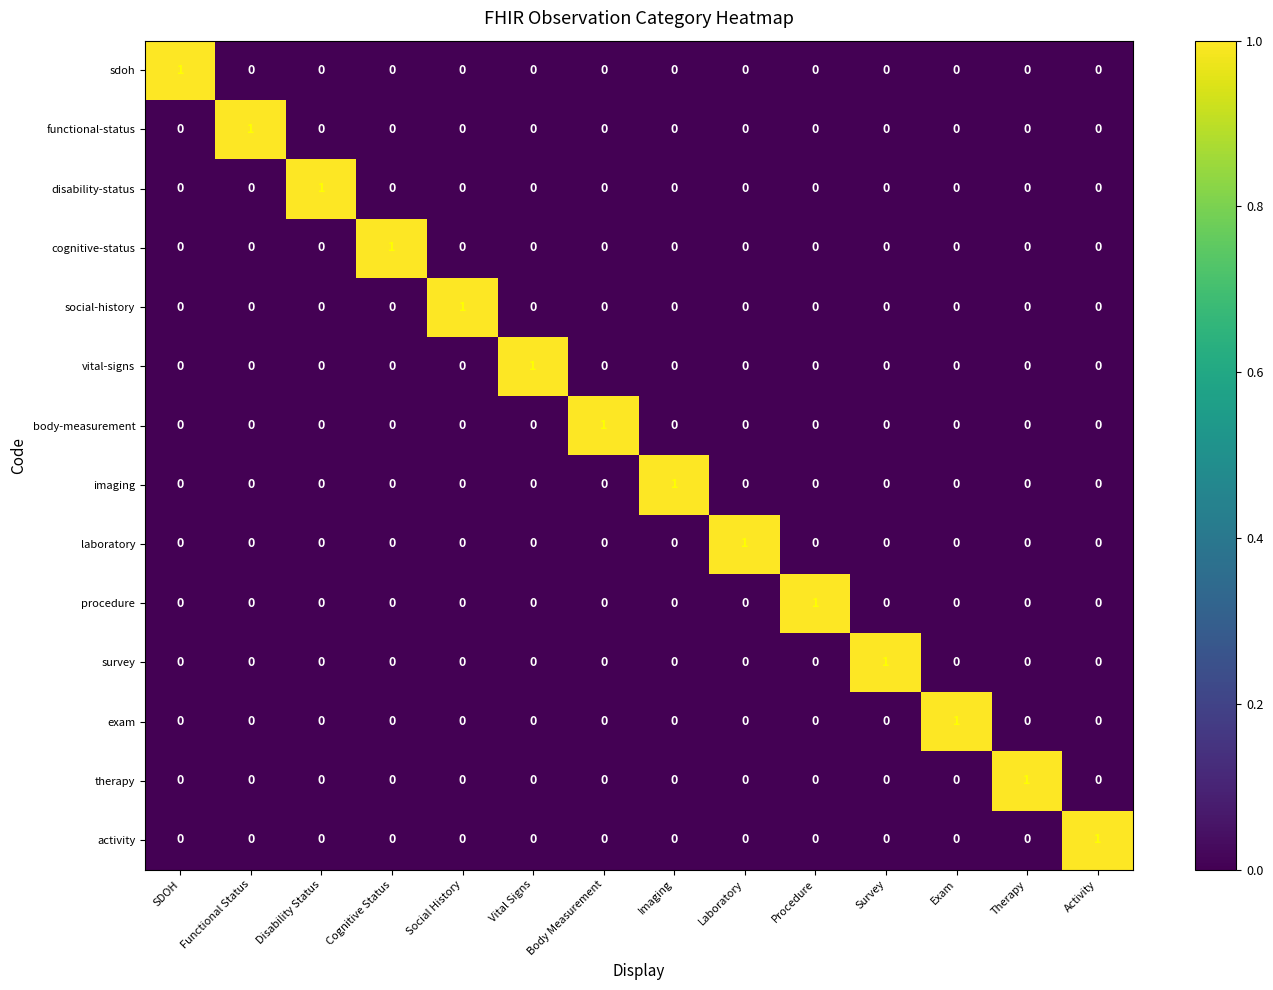

What is the total value across all series at Therapy?

1